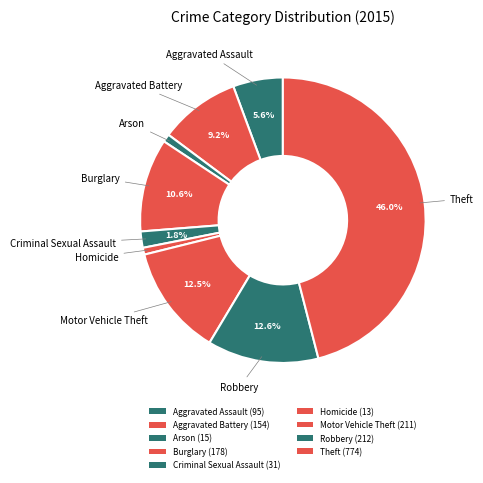

How many segments does this pie chart have?

9